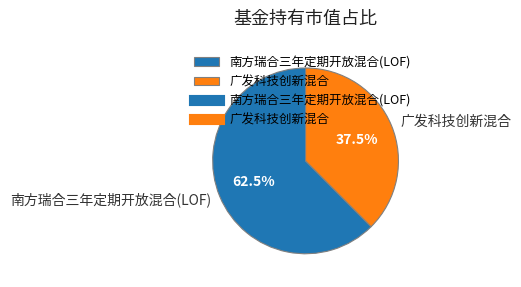

How much of the chart is everything except 广发科技创新混合?

62.5%